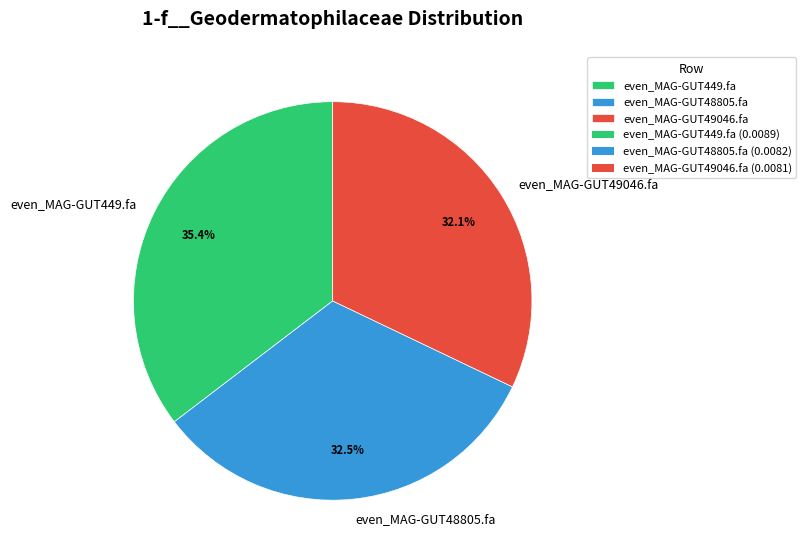

How much of the chart is everything except even_MAG-GUT48805.fa?

67.5%